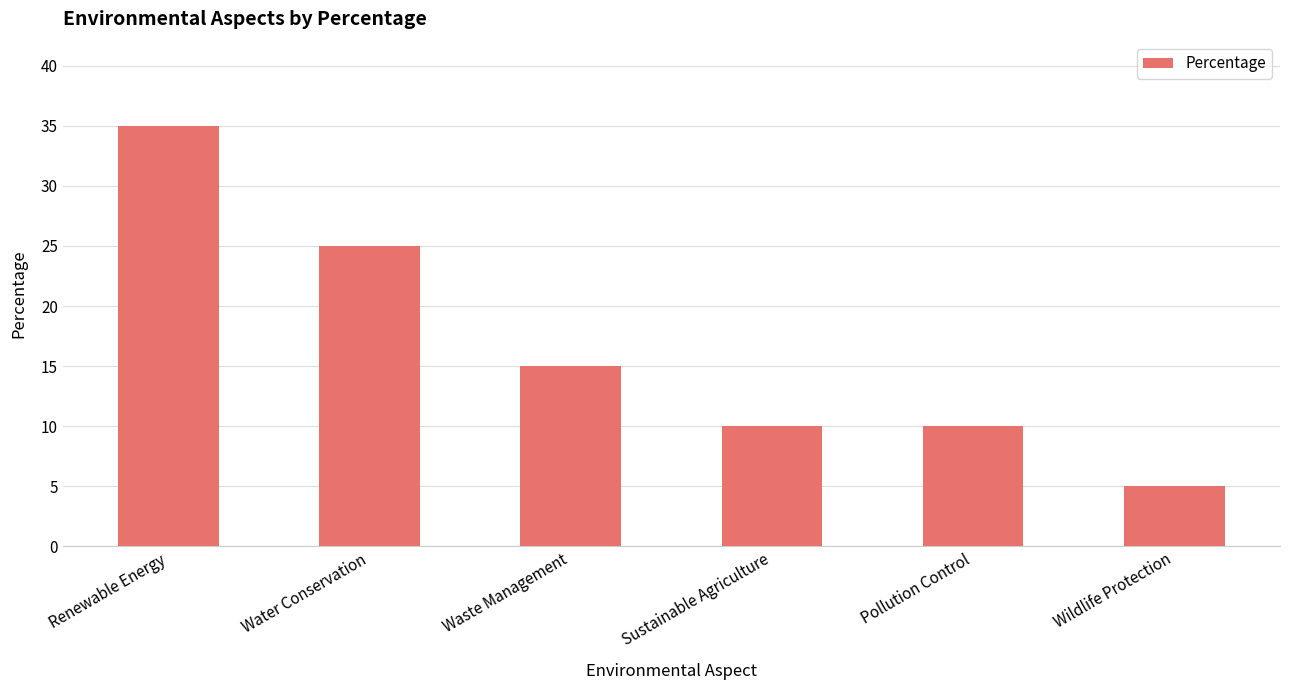

What is the sum of all values?

100